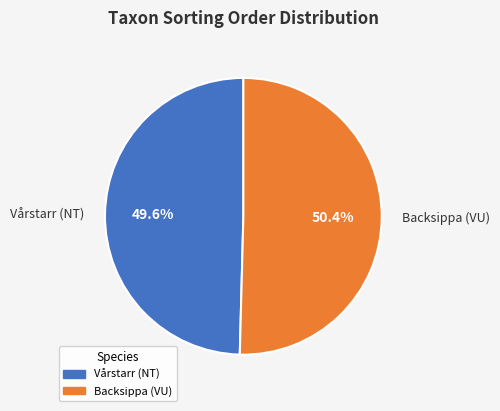

True or false: Vårstarr (NT) accounts for 50% of the total.

True